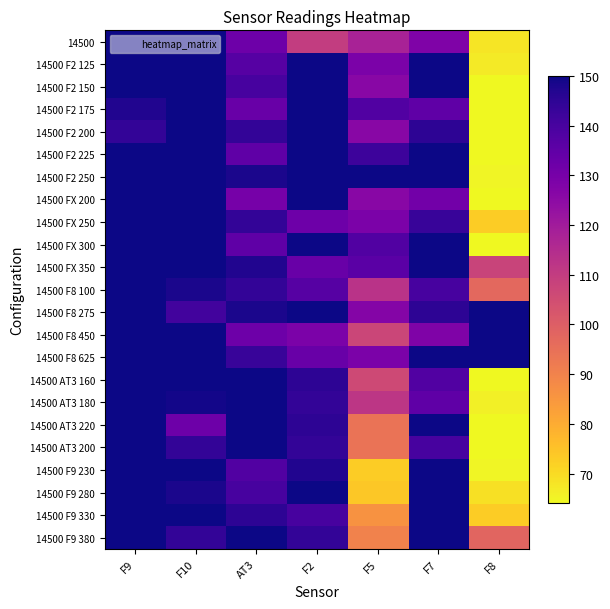

At how many categories does at least one series exceed 771?

1